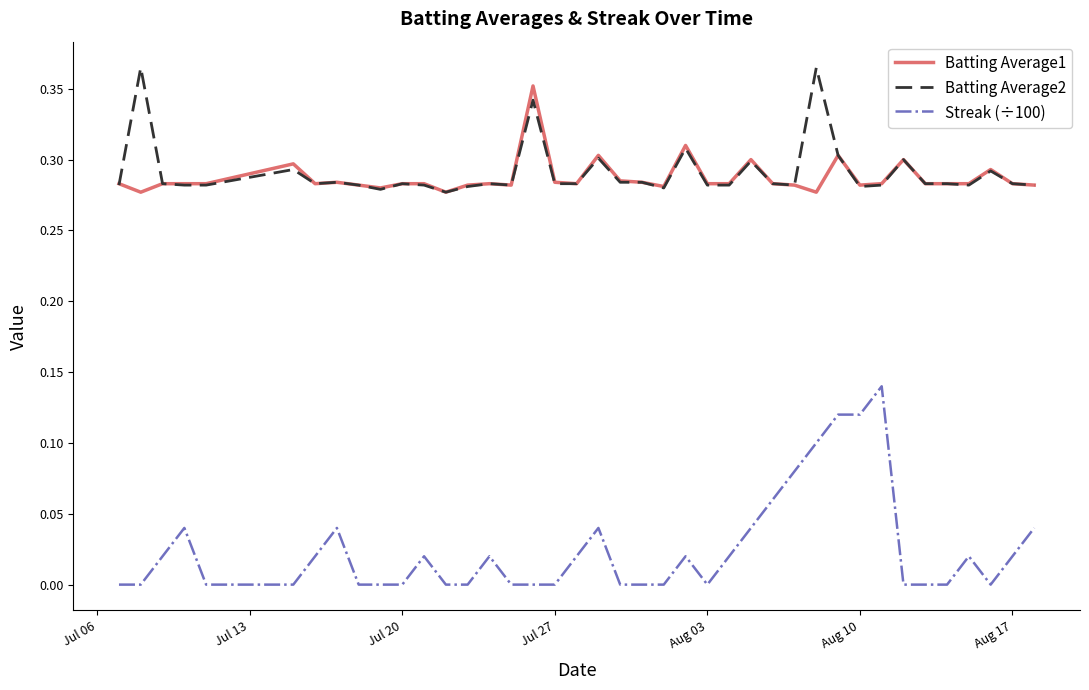

Which series has the largest range (max minus min)?

Streak (÷100)